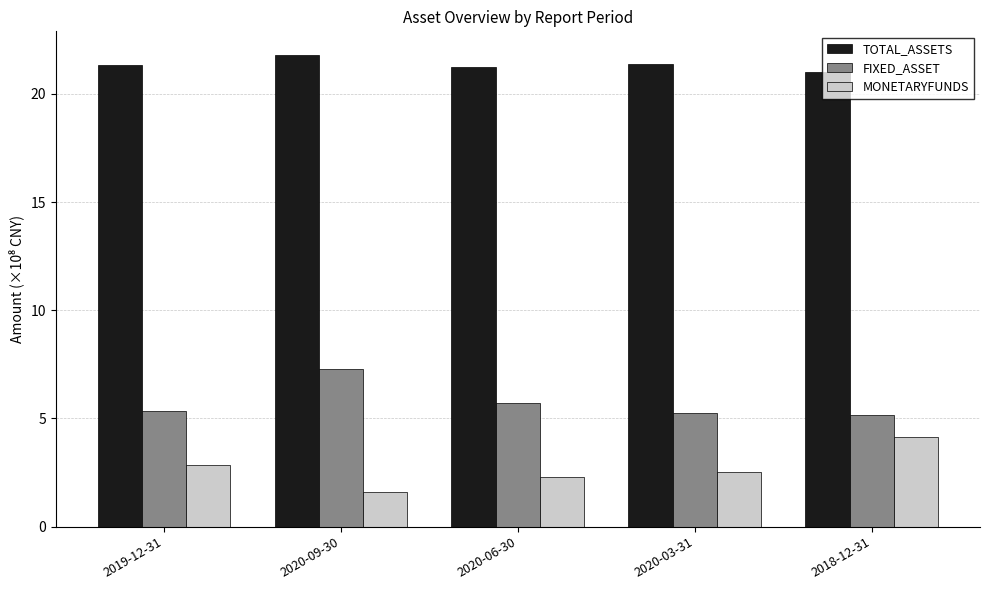

What is the difference between the highest and lowest values at 2020-03-31?

18.9